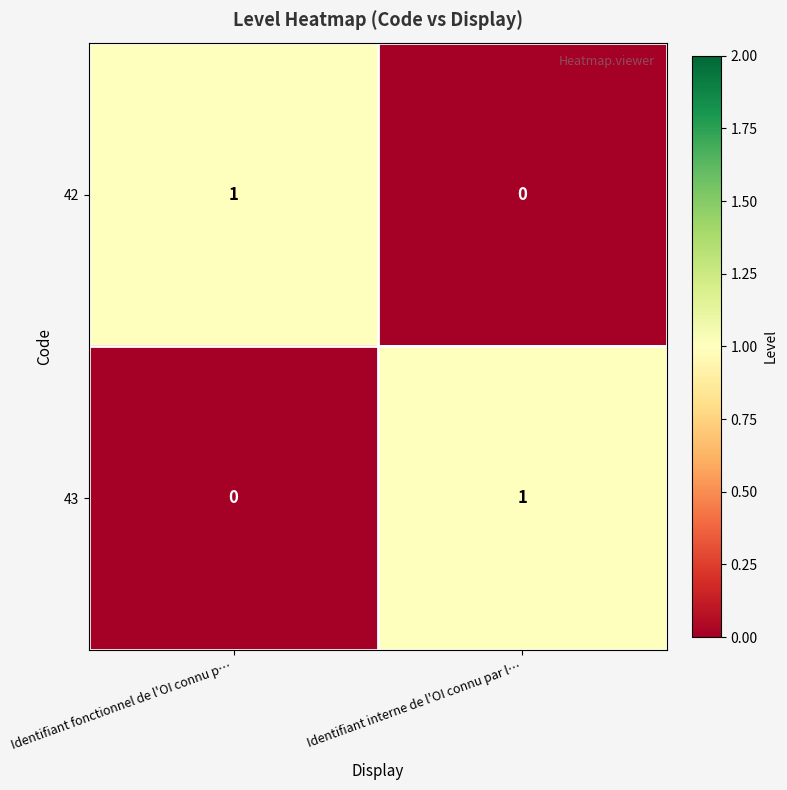

True or false: 42 has a value of 0 at Identifiant interne de l'OI connu par l….

True